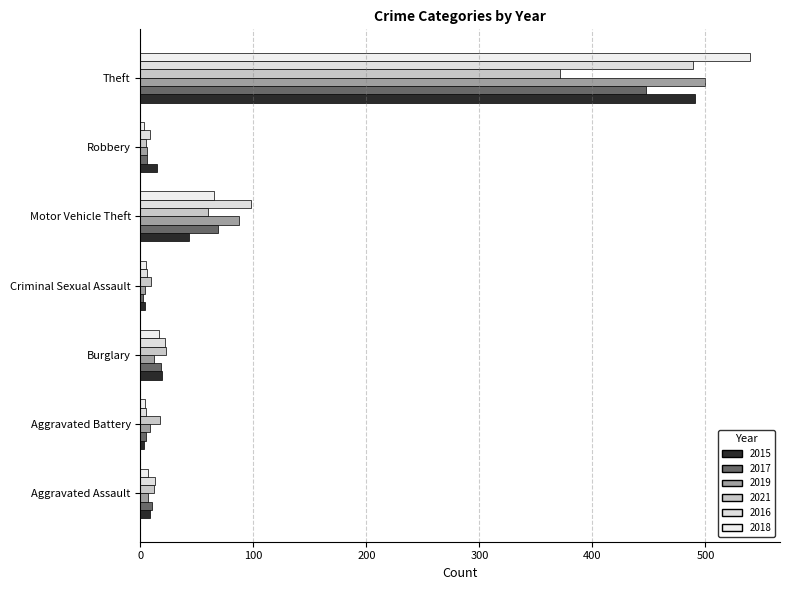

Which series changed the most between Criminal Sexual Assault and Theft?

2018